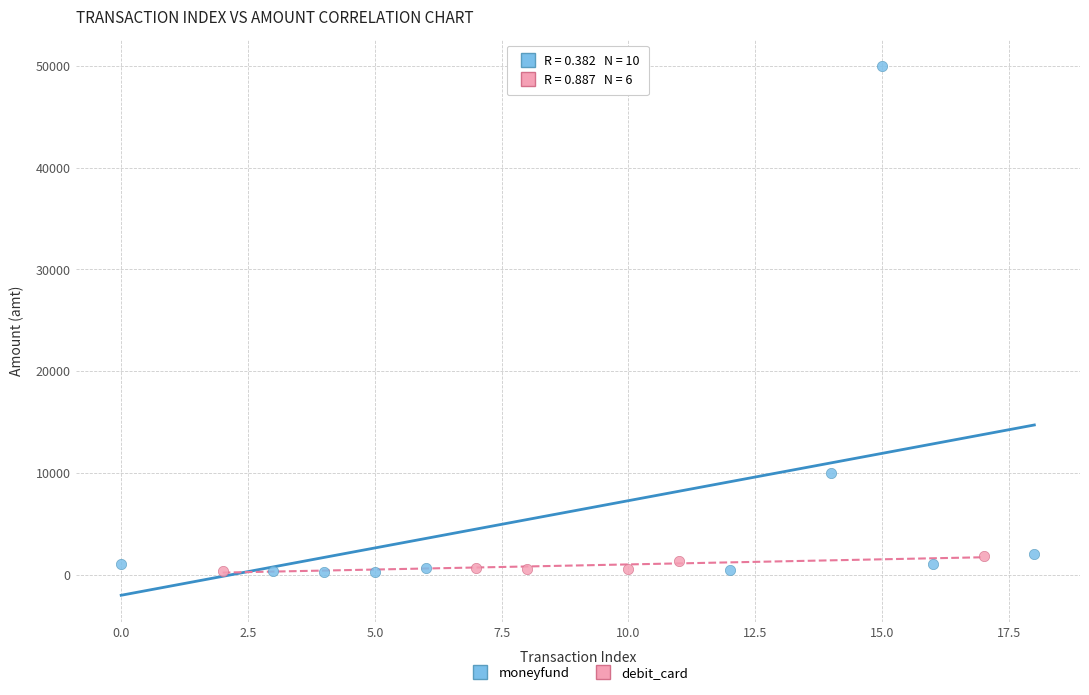

Which series reaches the maximum Y coordinate?

moneyfund